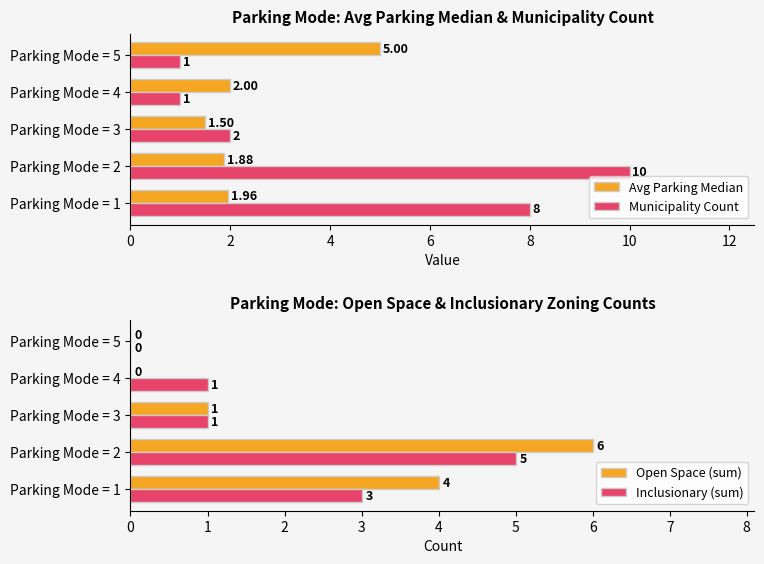

Is the value of Inclusionary (sum) at Parking Mode = 1 greater than the value of Open Space (sum) at Parking Mode = 1?

No